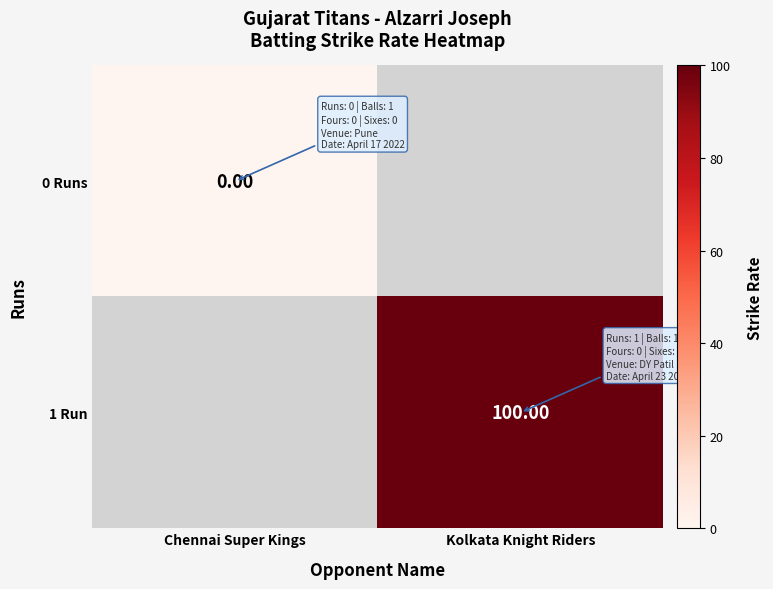

Count the number of categories in the chart.

2